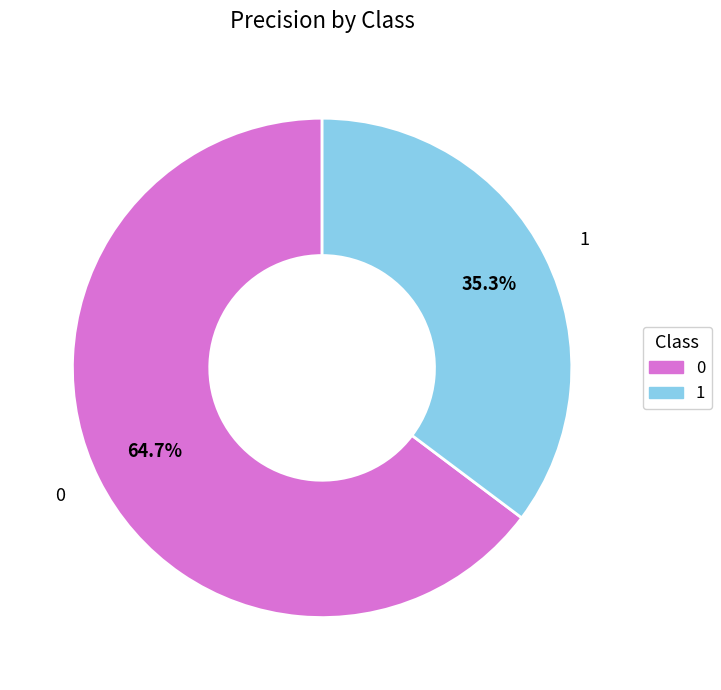

To the nearest percent, what portion does 1 represent?

35%